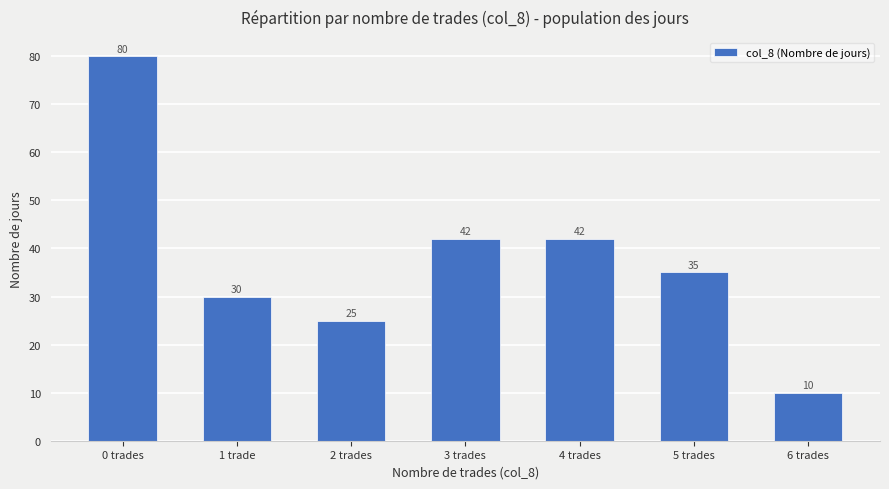

Count the number of categories in the chart.

7